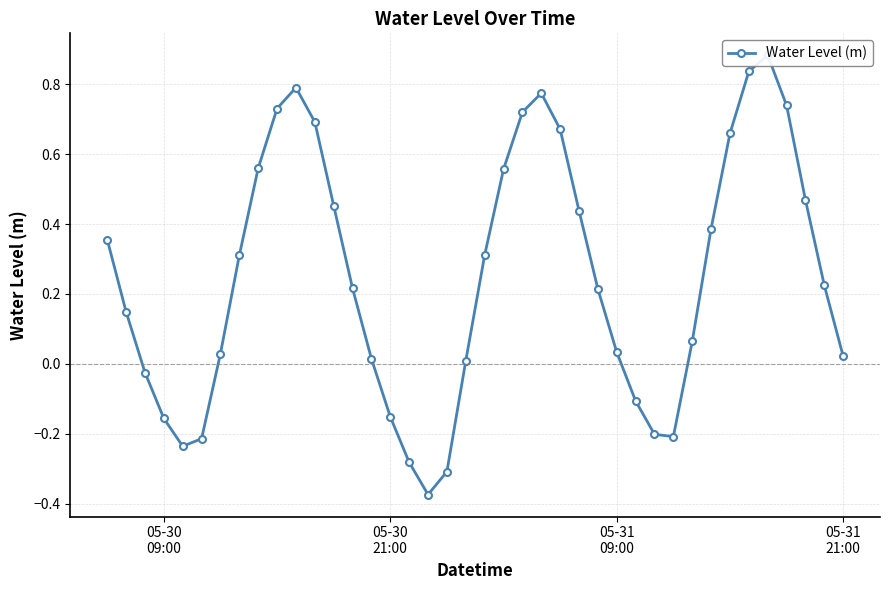

How many points are lower than both their immediate neighbors (excluding endpoints)?

3